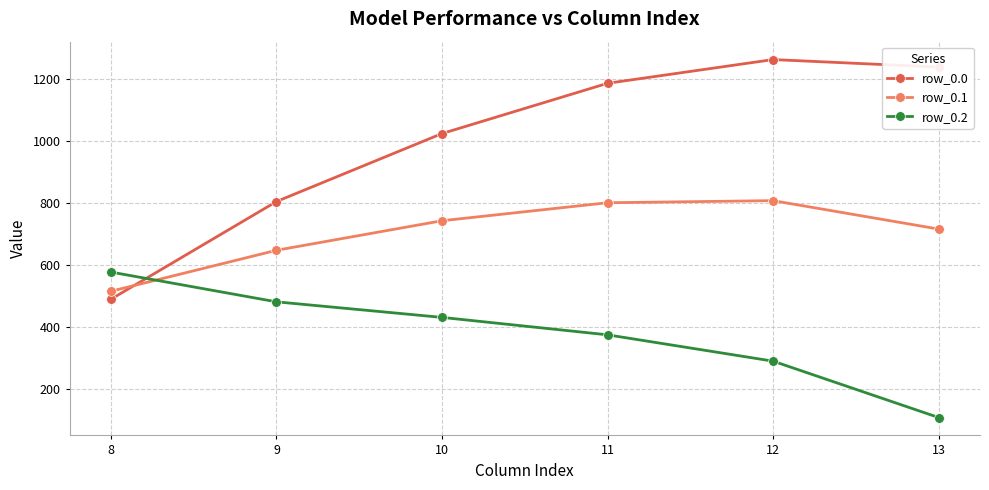

Reading left to right, transcribe all the data shown in this chart.

row_0.0: 489.3	804.0	1023.2	1185.2	1261.6	1237.4
row_0.1: 514.8	646.9	742.1	800.2	806.9	715.3
row_0.2: 576.6	480.7	430.5	374.4	289.5	107.8